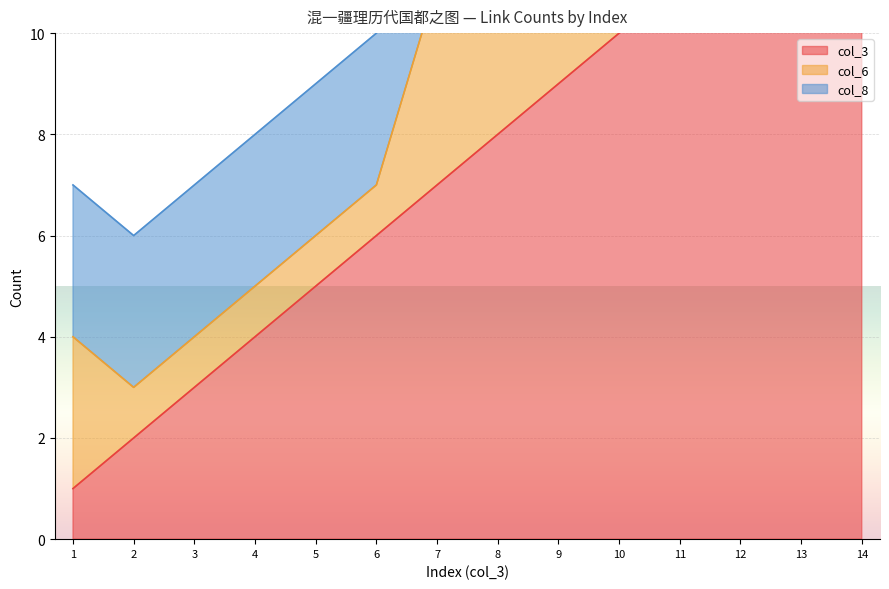

Which category has the highest value in the col_6 series?

7